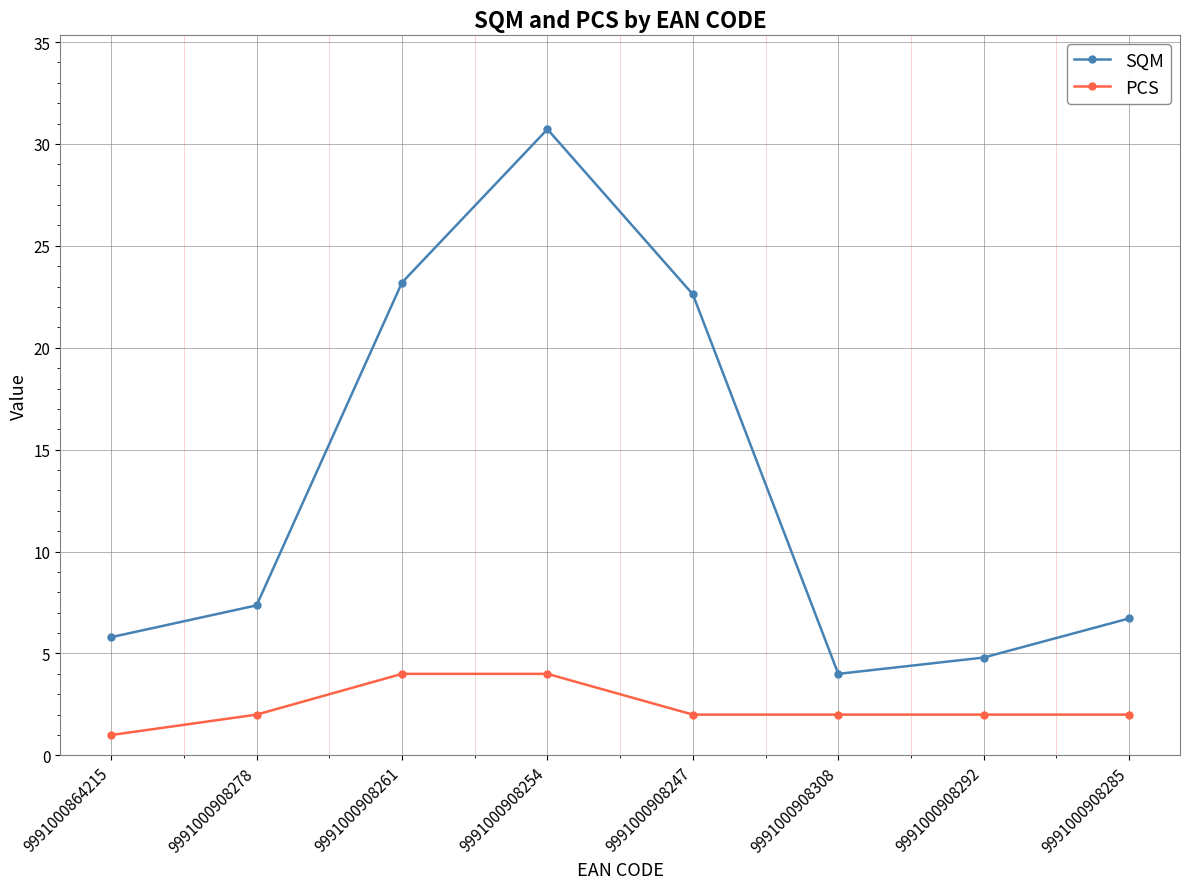

What is the difference between the highest and lowest values at 9991000908247?

20.6